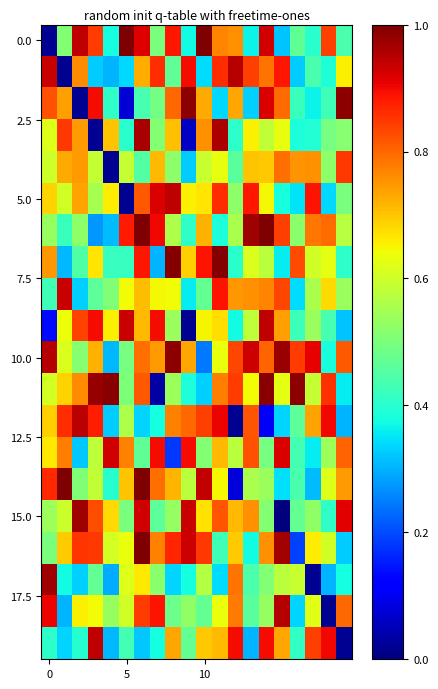

At which category is the sum across all series the highest?

6